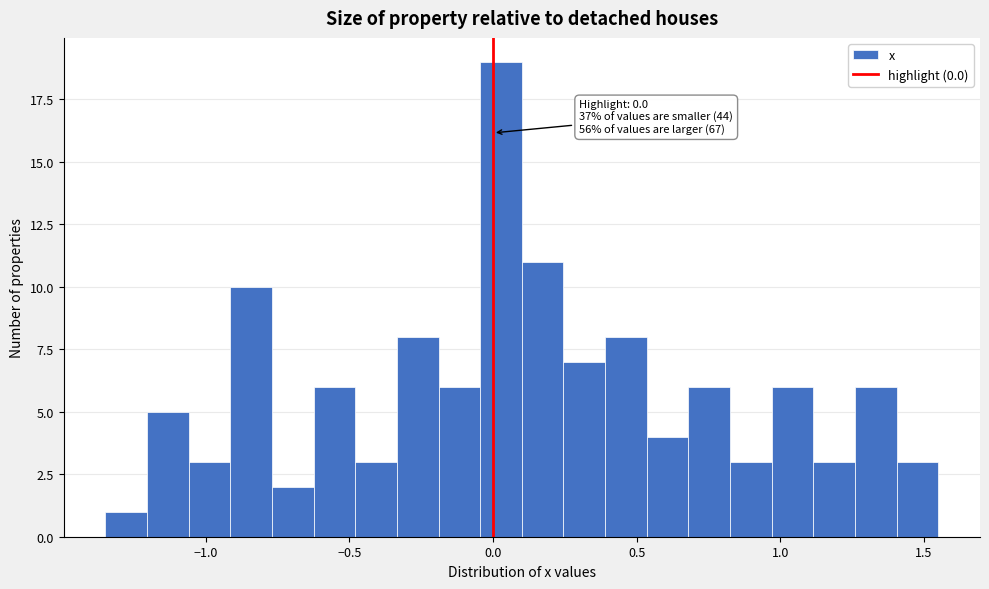

Around what value on the x-axis is the tallest bar? Give the approximate position of its centre, as read against the axis.

0.05